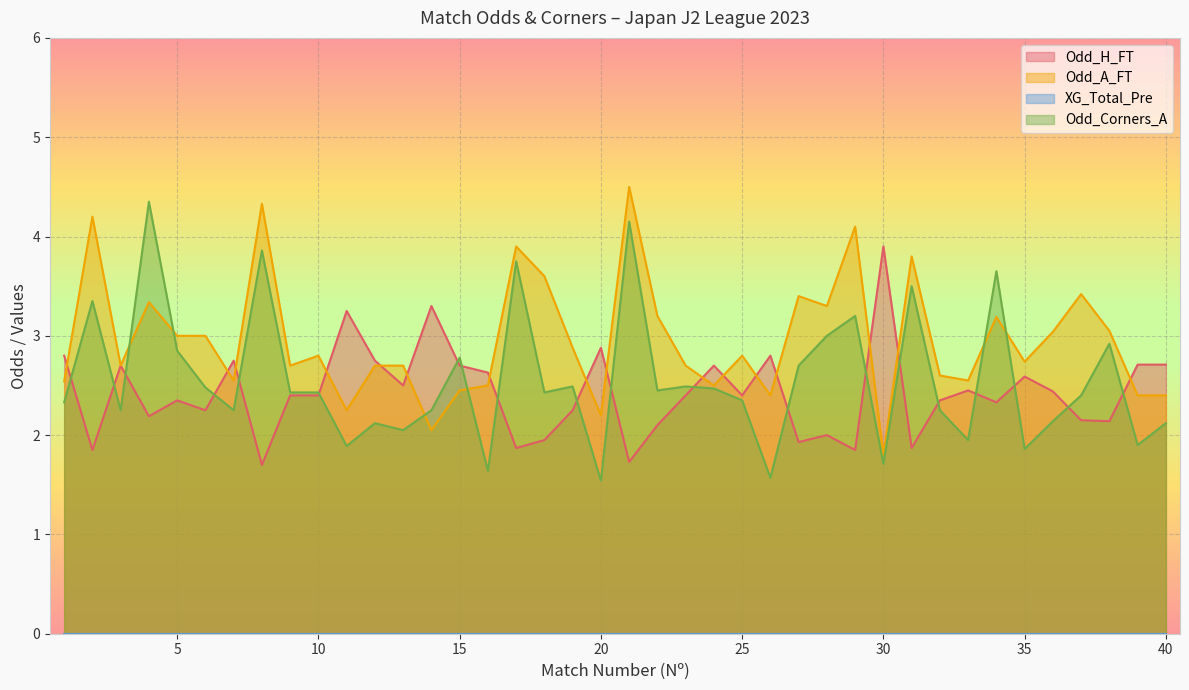

Where is Odd_A_FT nearest to the value 3?

5